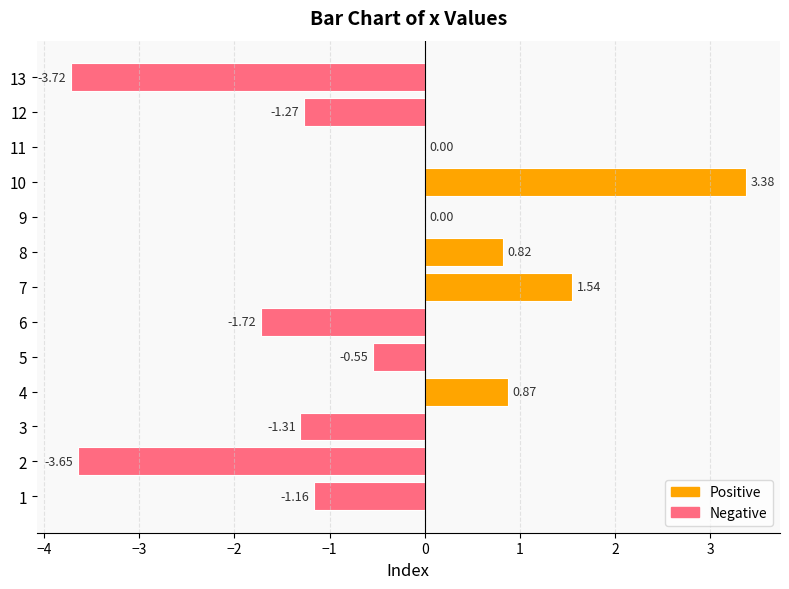

What is the sum of the values at 8 and 2?

-2.8